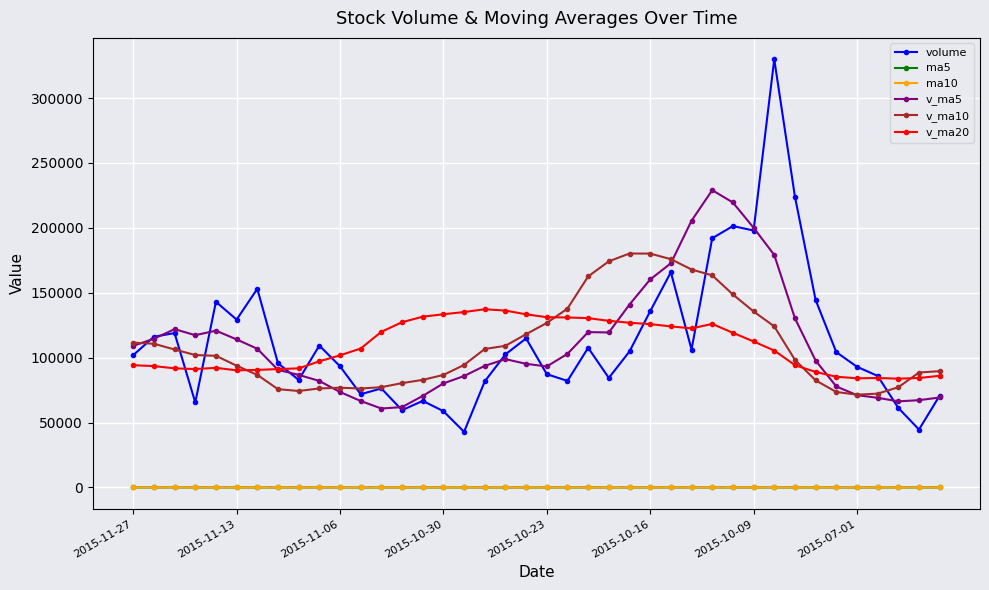

What is the value of the ma10 point at the 8th from the left?

29.7